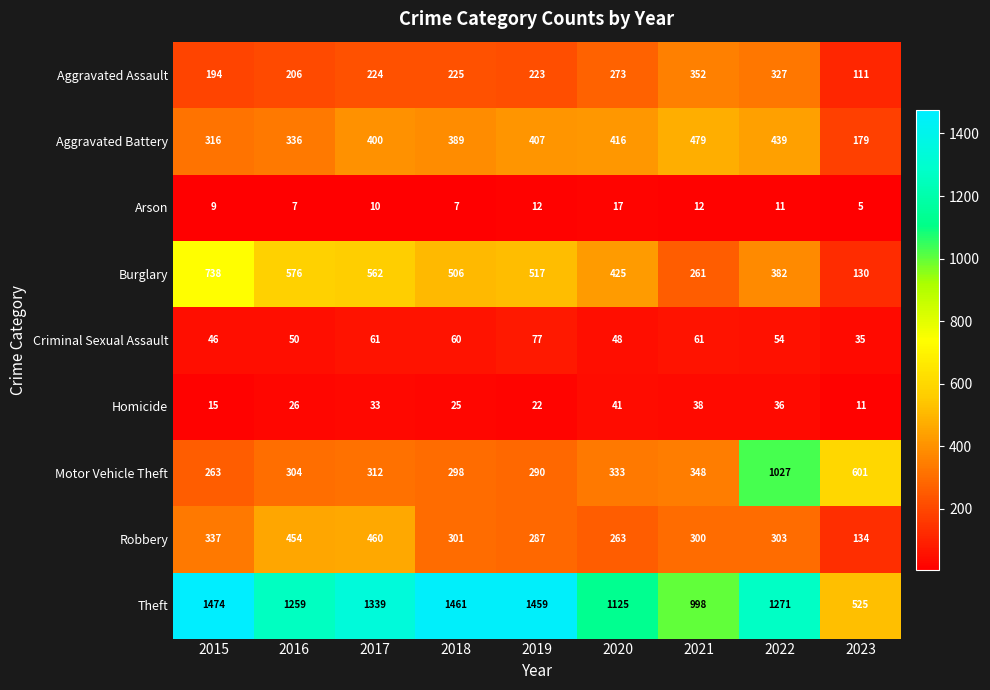

What is the average value of the Theft series?

1212